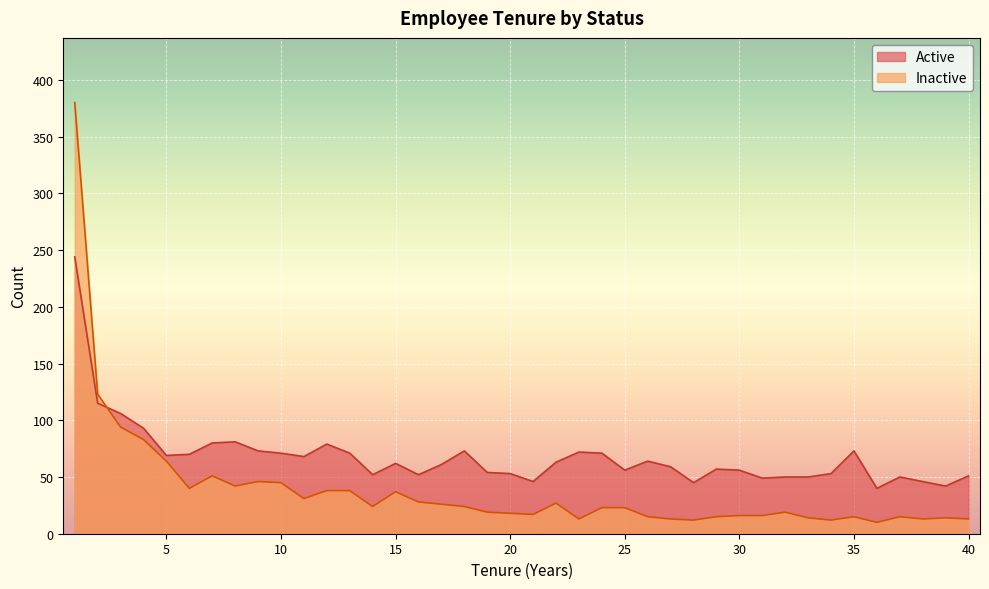

What is the spread (max minus min) of values at 34?

41